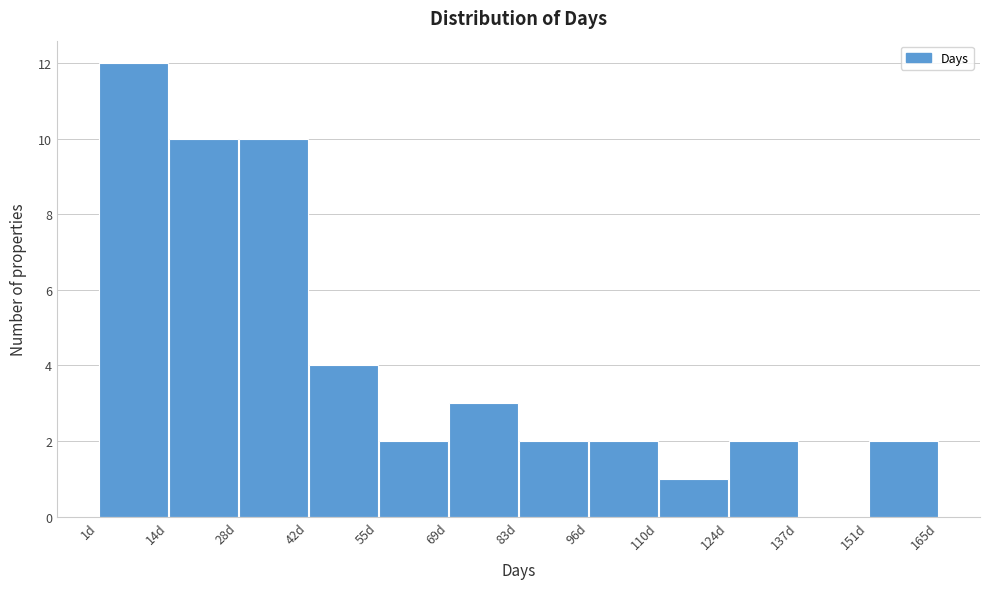

How tall is the bar that spans 14 to 28 on the x-axis? Neither the bar edges nor the heights are printed on the chart, so give them approximately, as read against the axes.

10